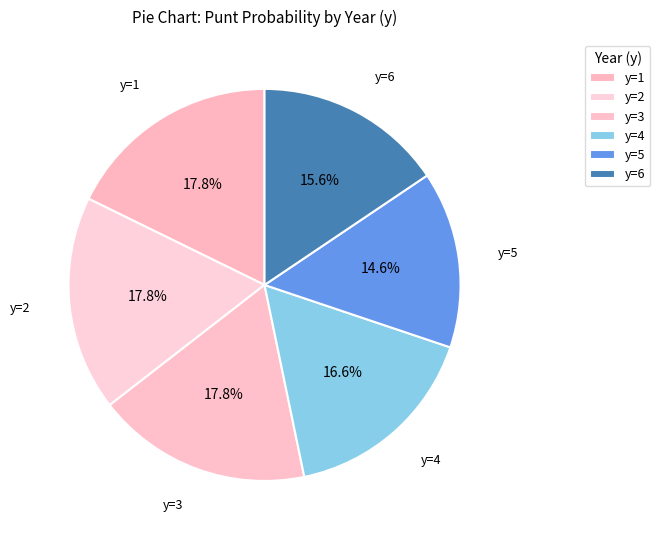

Count the number of slices in the pie.

6